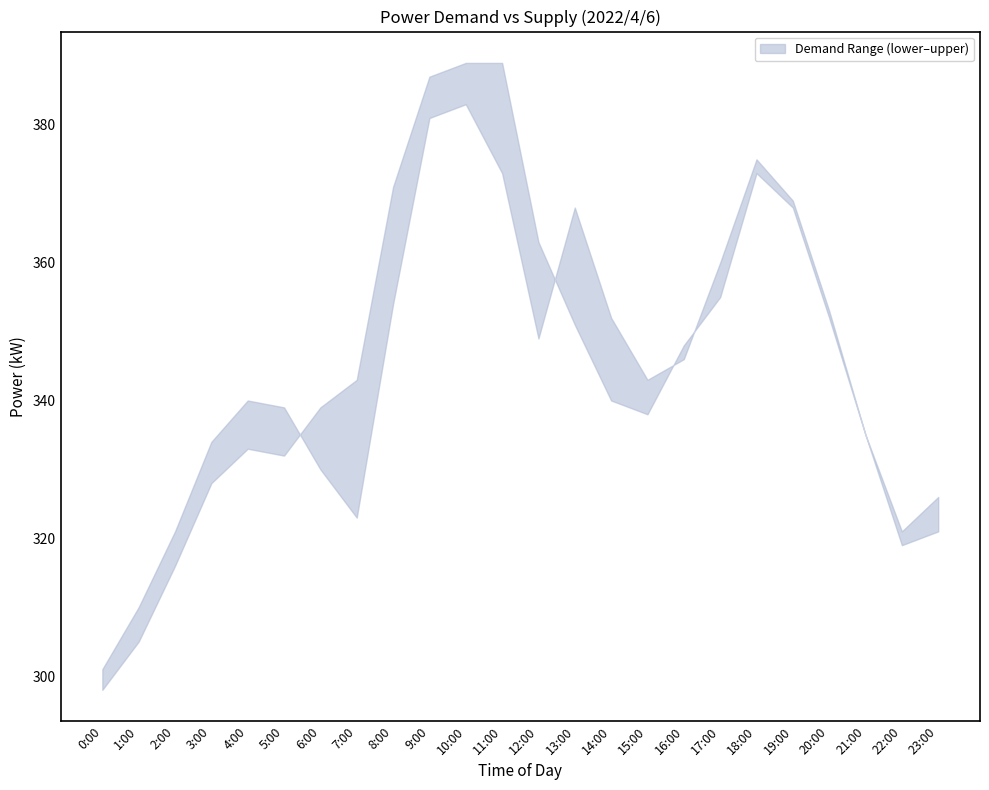

What is the sum of the lower values at 18:00 and 1:00?

678